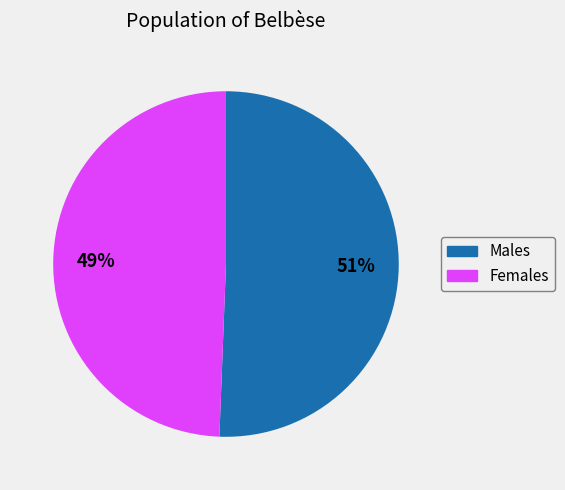

Is there any slice that represents more than half of the pie?

Yes